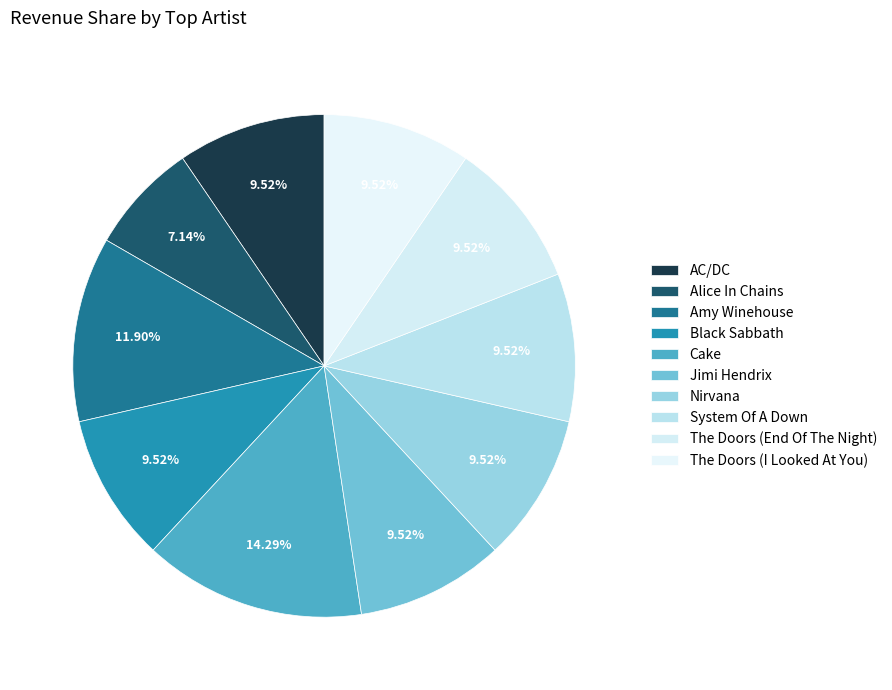

How many segments does this pie chart have?

10